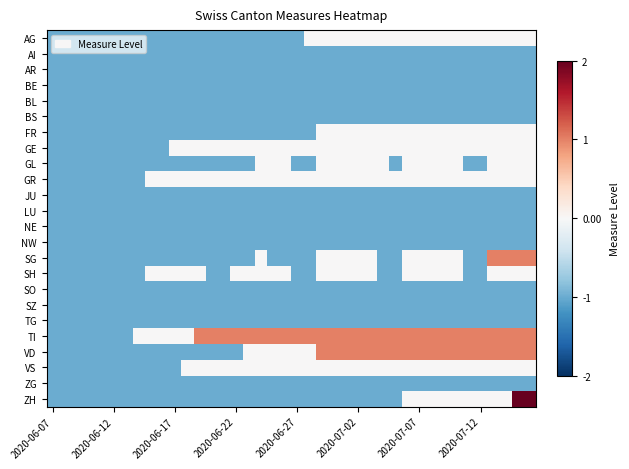

At which category does the chart reach its minimum across all series?

2020-06-07